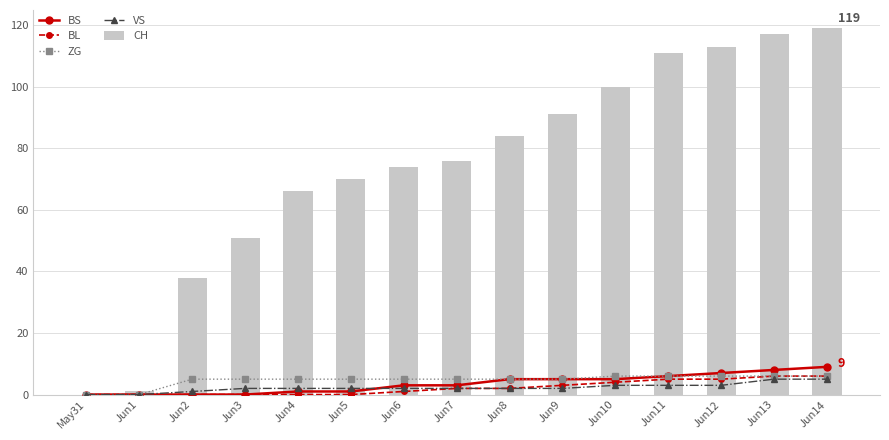

Which series has the largest range (max minus min)?

CH